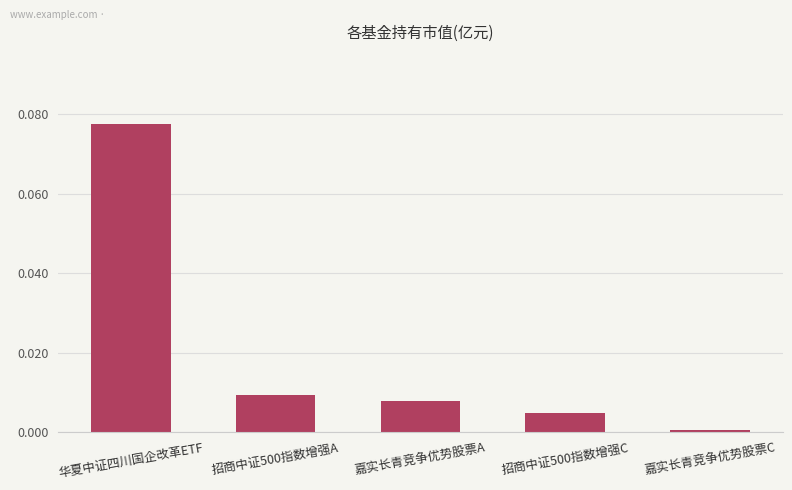

What is the change in value from 华夏中证四川国企改革ETF to 嘉实长青竞争优势股票C?

-0.1